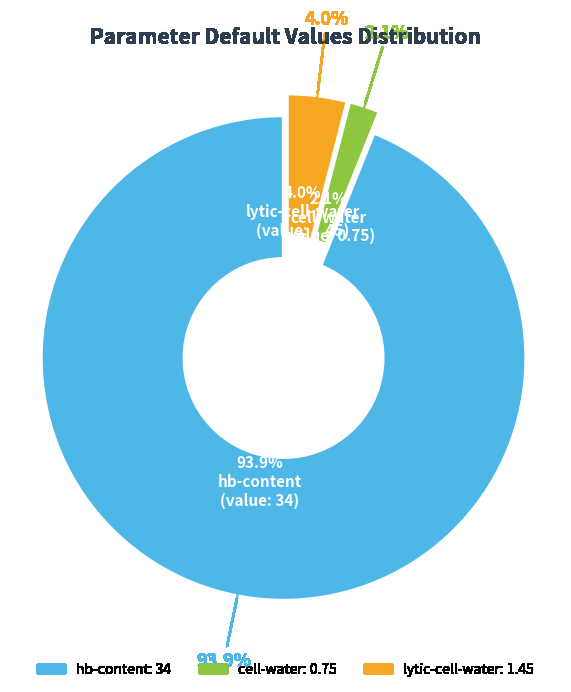

To the nearest percent, what is the difference between the largest and smallest slice percentages?

92%